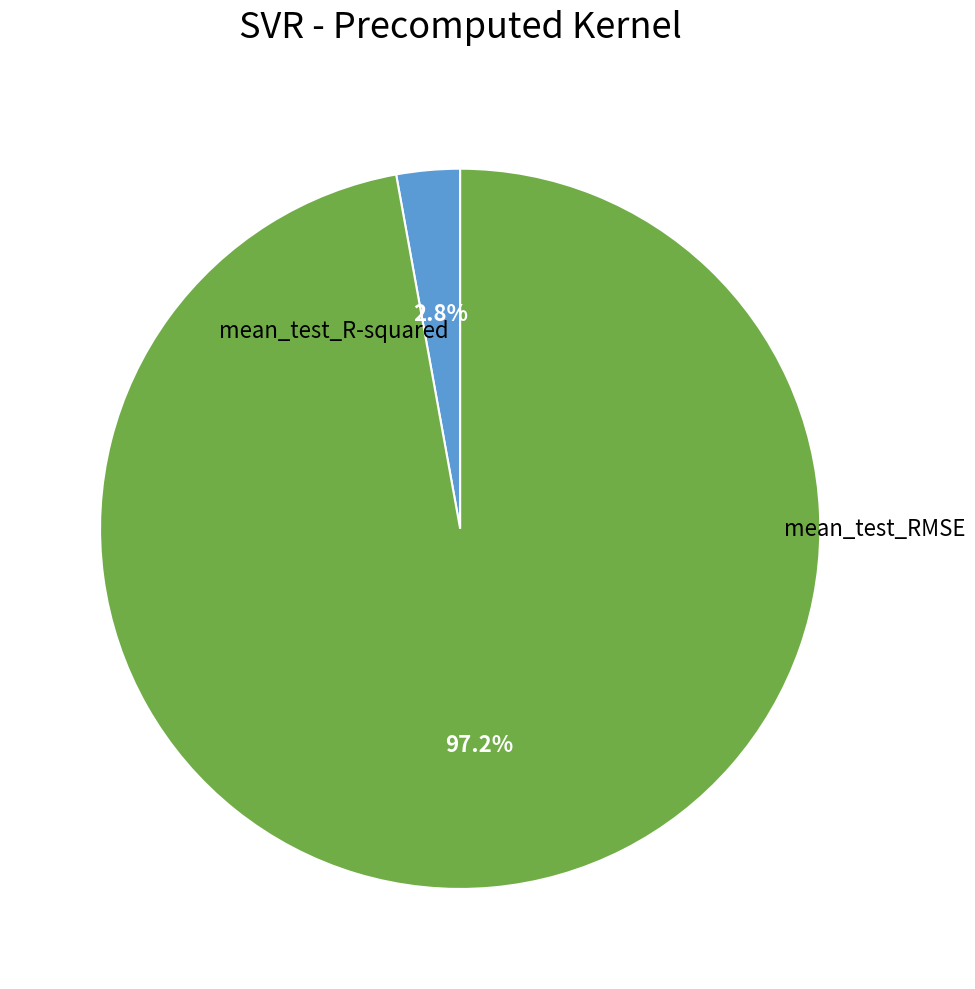

Does any single category account for the majority?

Yes